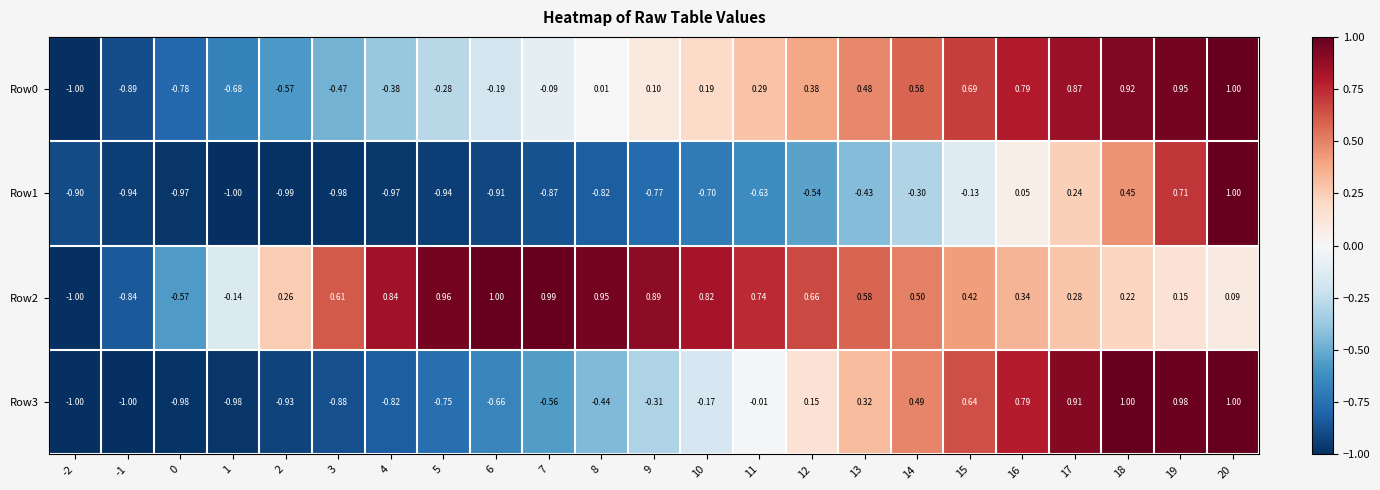

Is the value of Row1 at 8 greater than the value of Row2 at 12?

No